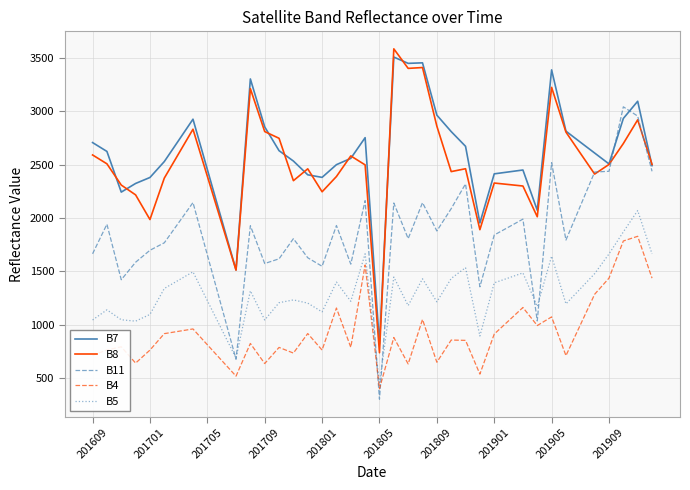

What is the greatest value displayed?

3585